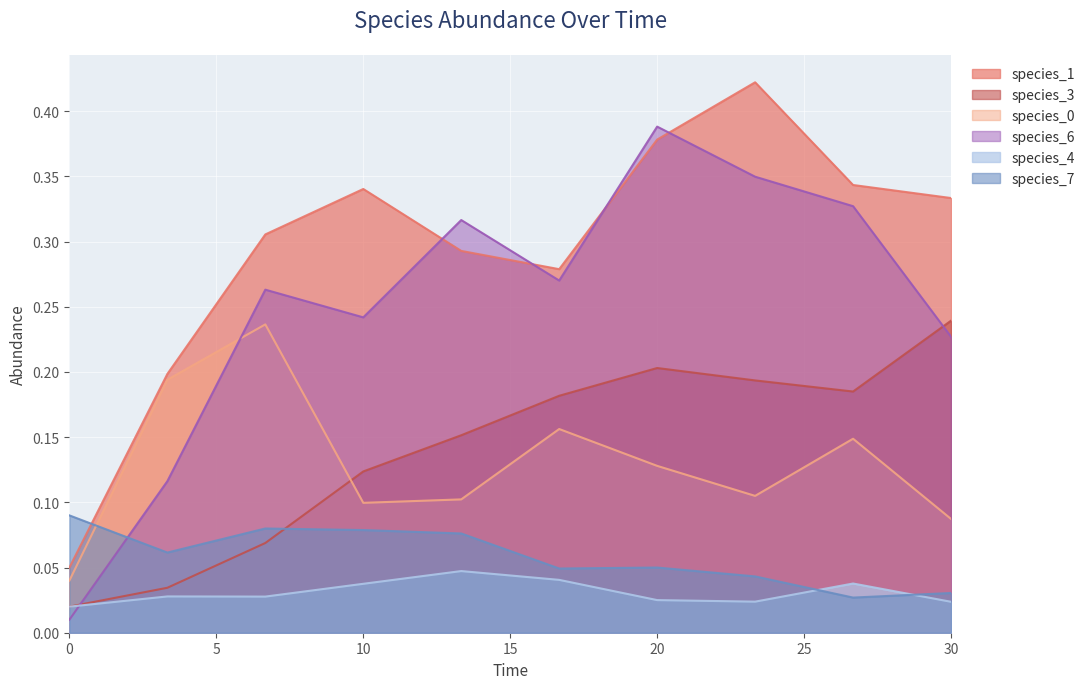

Which series has the largest total across all categories?

species_1